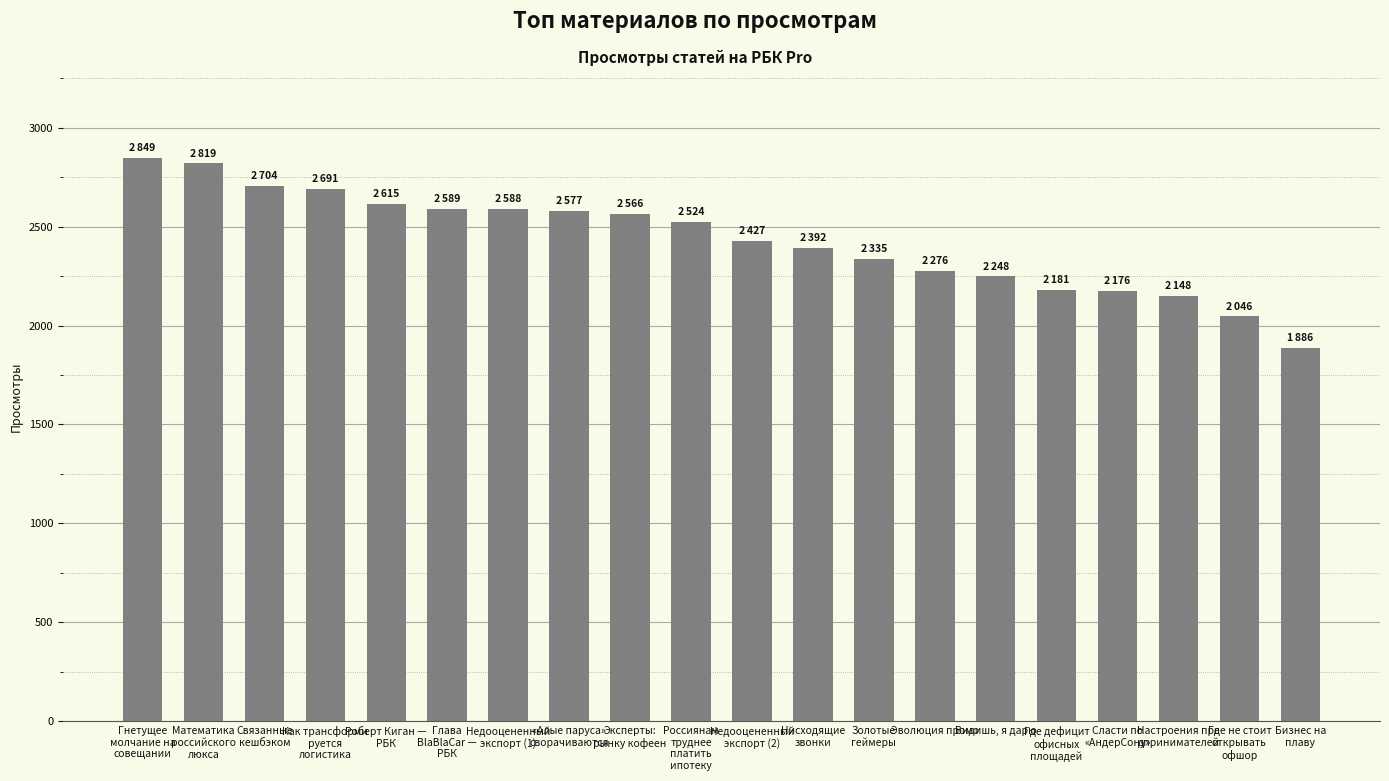

What is the average value?

2432